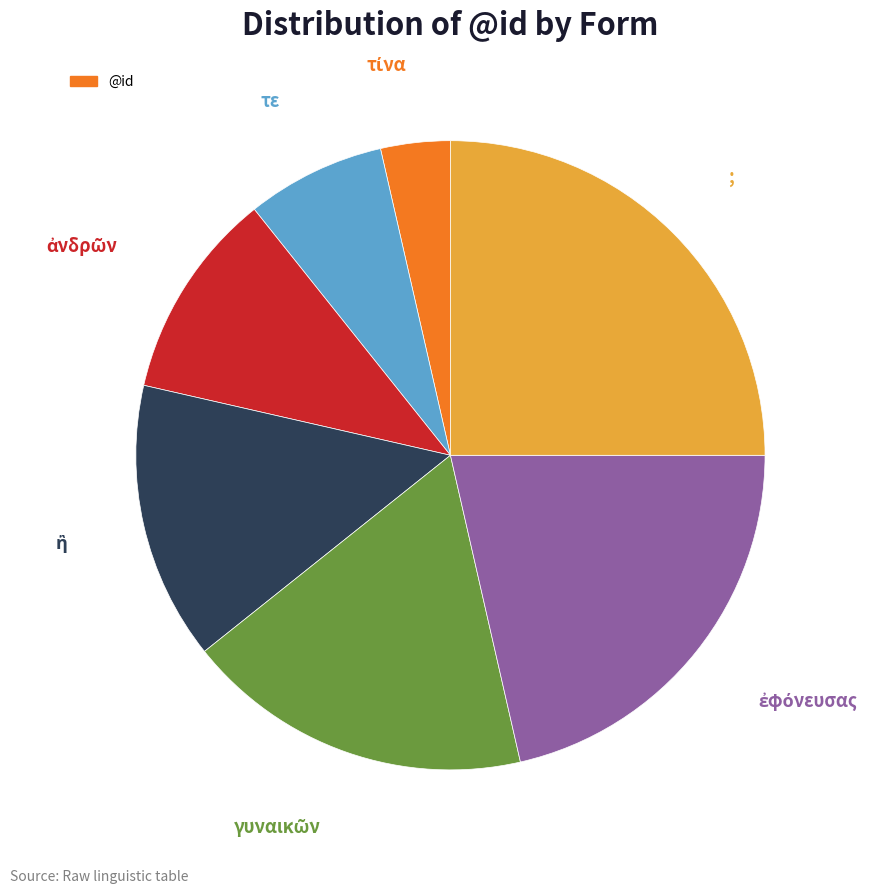

To the nearest percent, what is the difference between the largest and smallest slice percentages?

21%